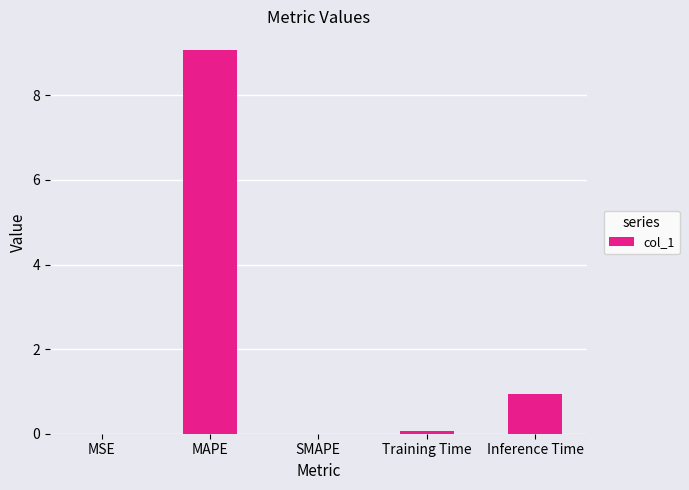

What is the sum of all values?

10.1